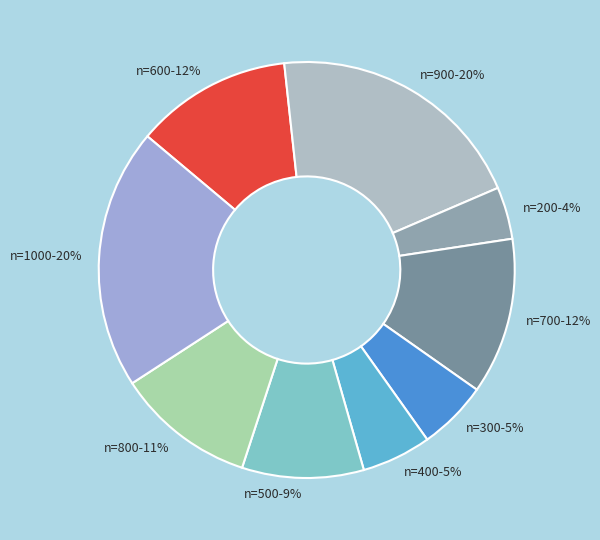

What is the smallest slice in the pie chart?

n=200-4%